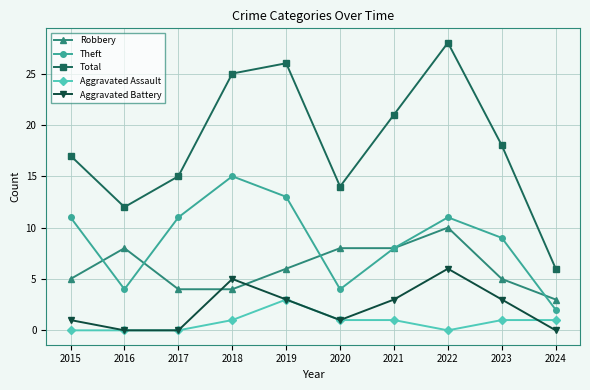

What is the spread (max minus min) of values at 2016?

12